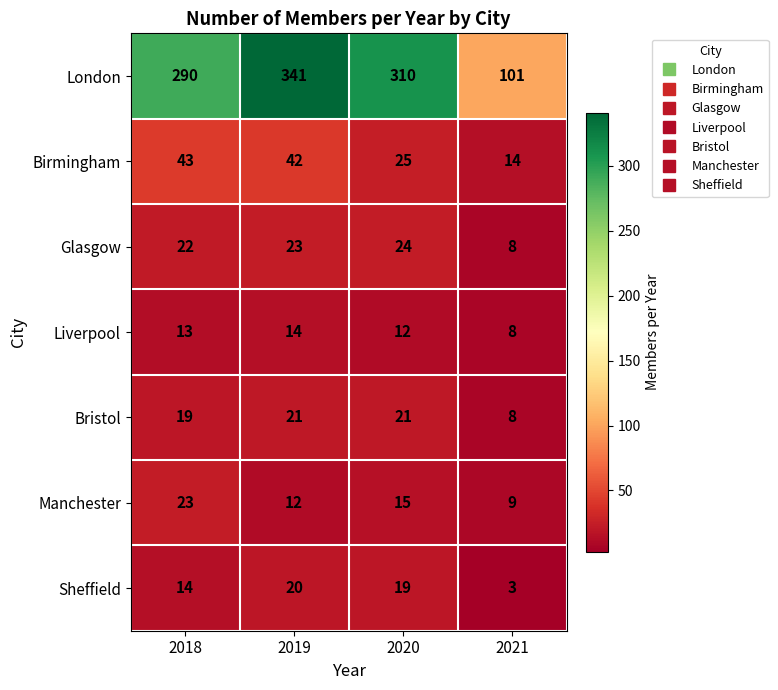

Which label corresponds to the largest value in the chart?

2019